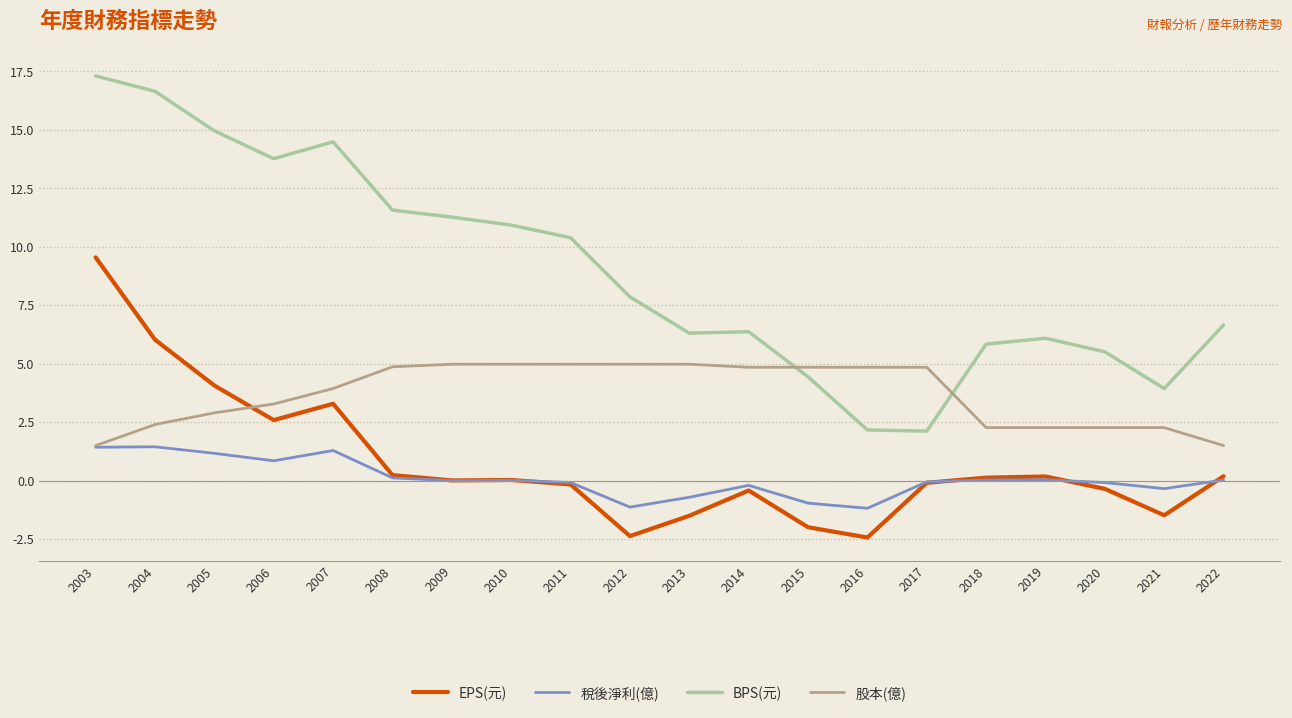

Is this an area chart (filled region under the line)?

No